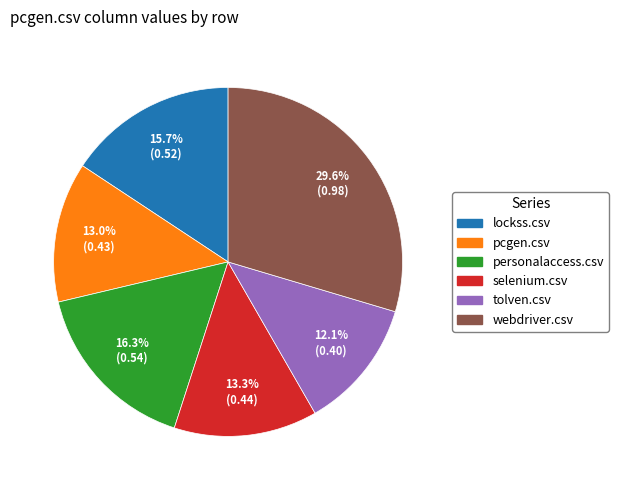

Is it true that webdriver.csv is 44% of the pie?

False